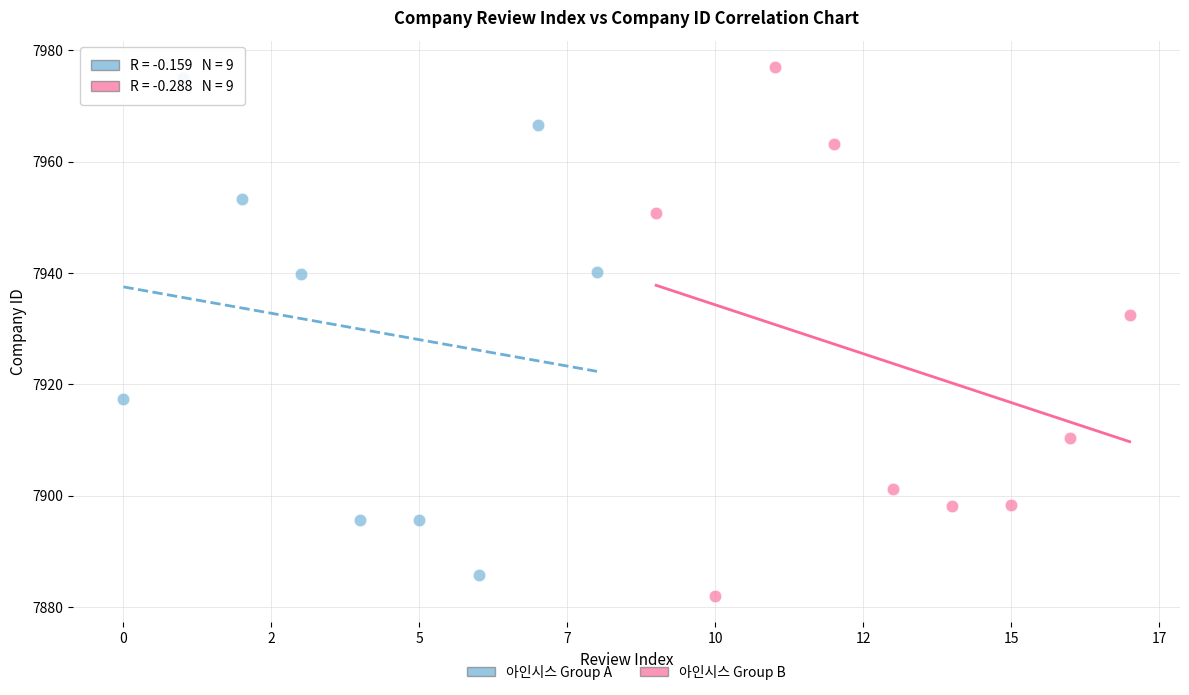

What are all the series names shown in the legend?

아인시스 Group A, 아인시스 Group B